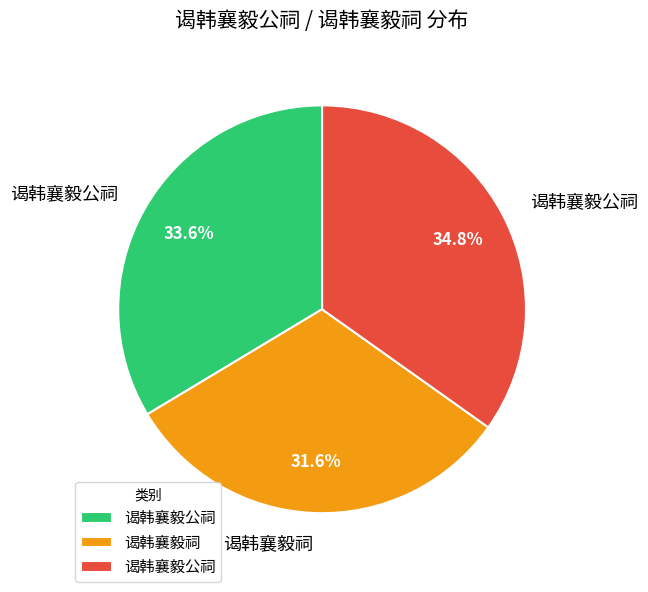

Does any single category account for the majority?

No